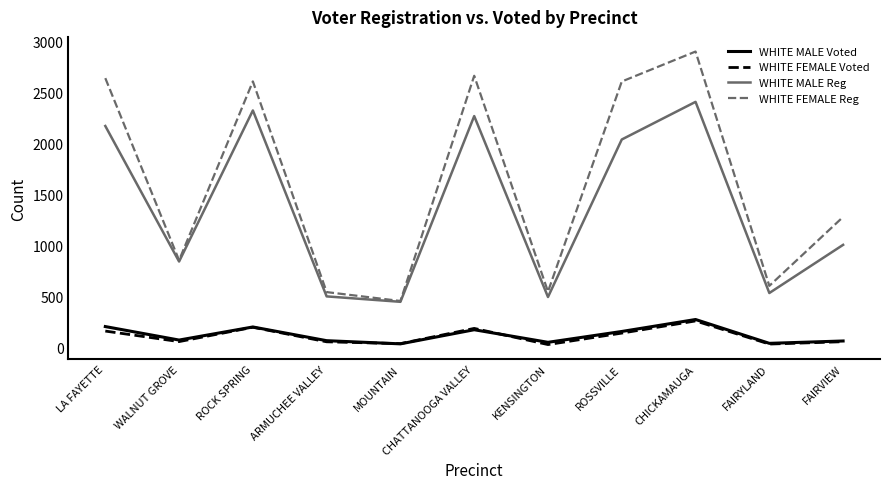

What is the average value of the WHITE MALE Voted series?

125